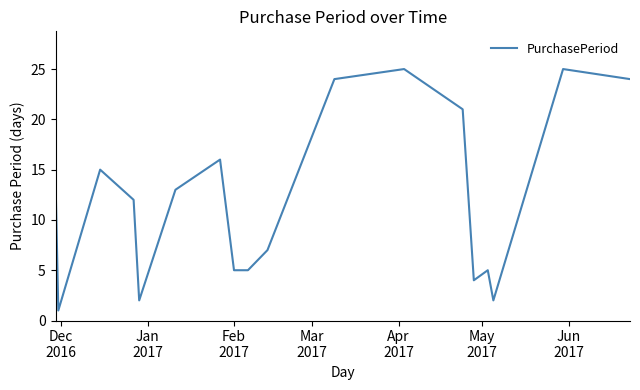

What is the greatest value displayed?

25